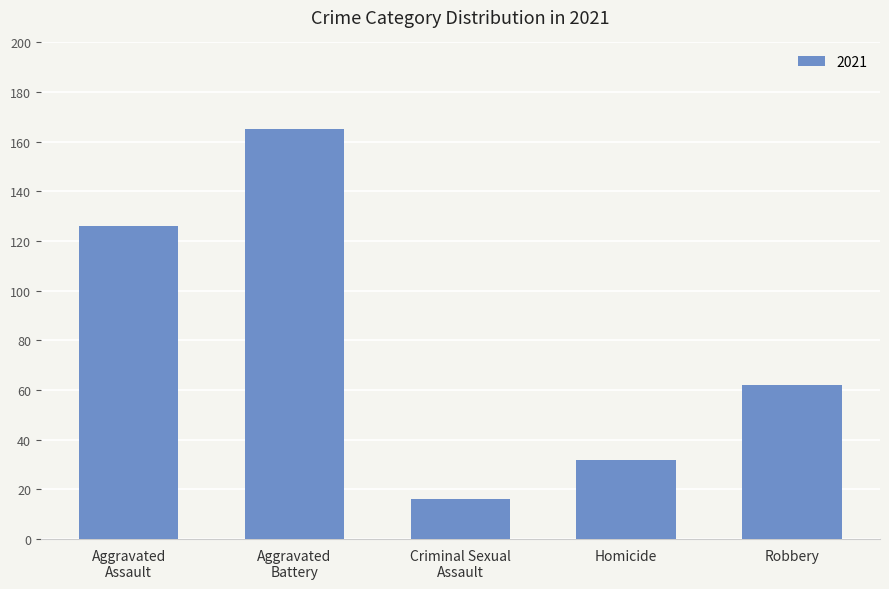

True or false: the data shows 42 at Homicide.

False